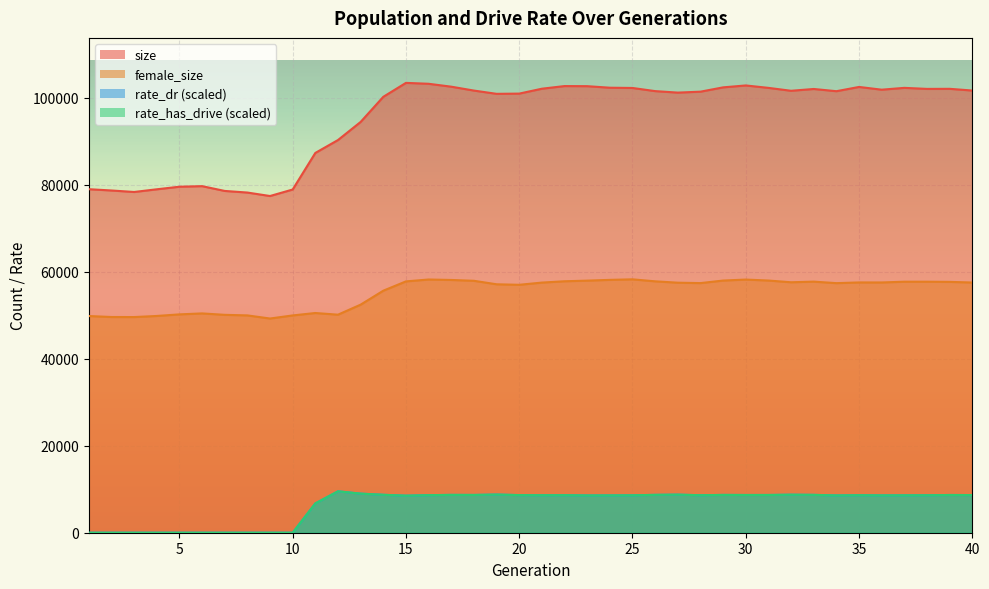

Read the size value at 21.

102056.0